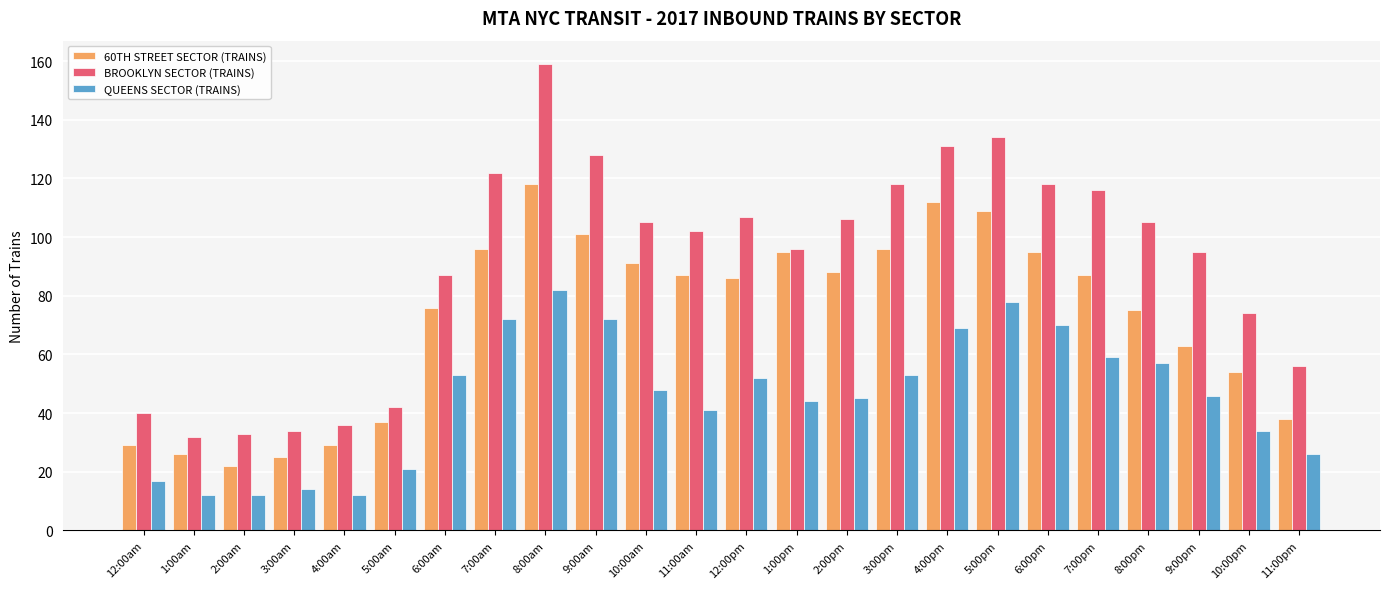

Which series has the largest total across all categories?

BROOKLYN SECTOR (TRAINS)